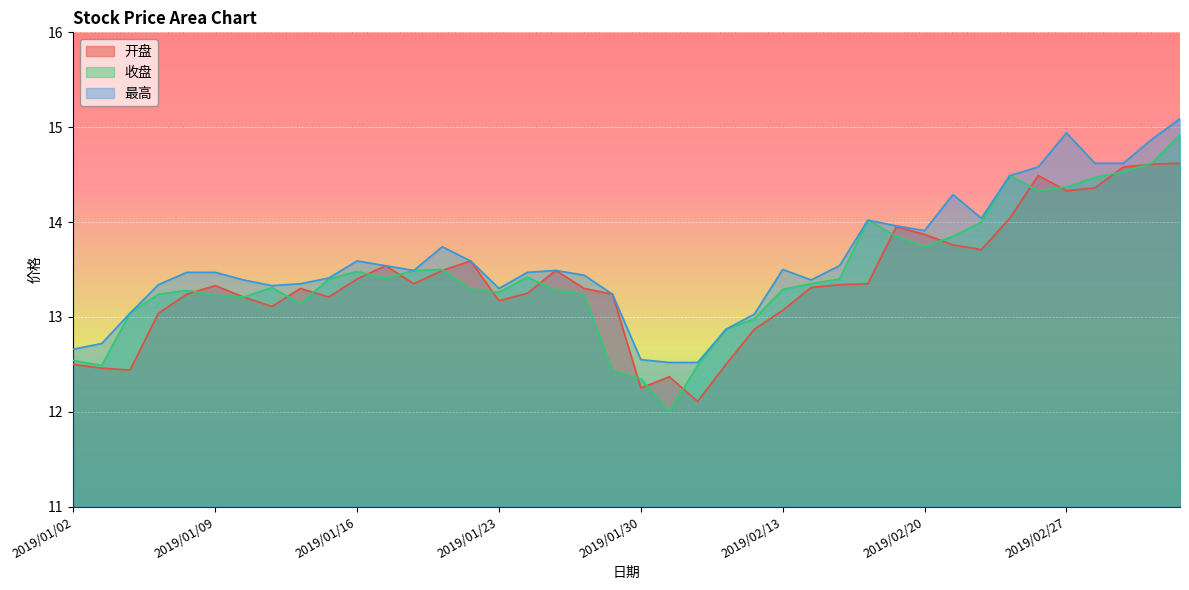

True or false: 收盘 and 最高 cross at least once.

False